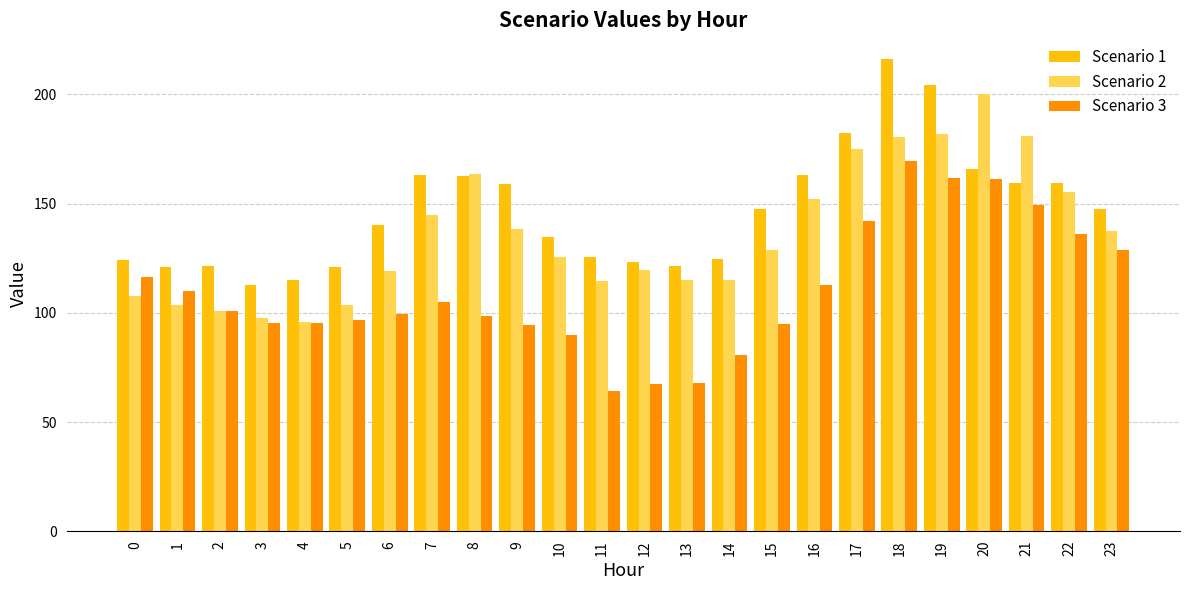

What is the greatest value displayed?

216.2